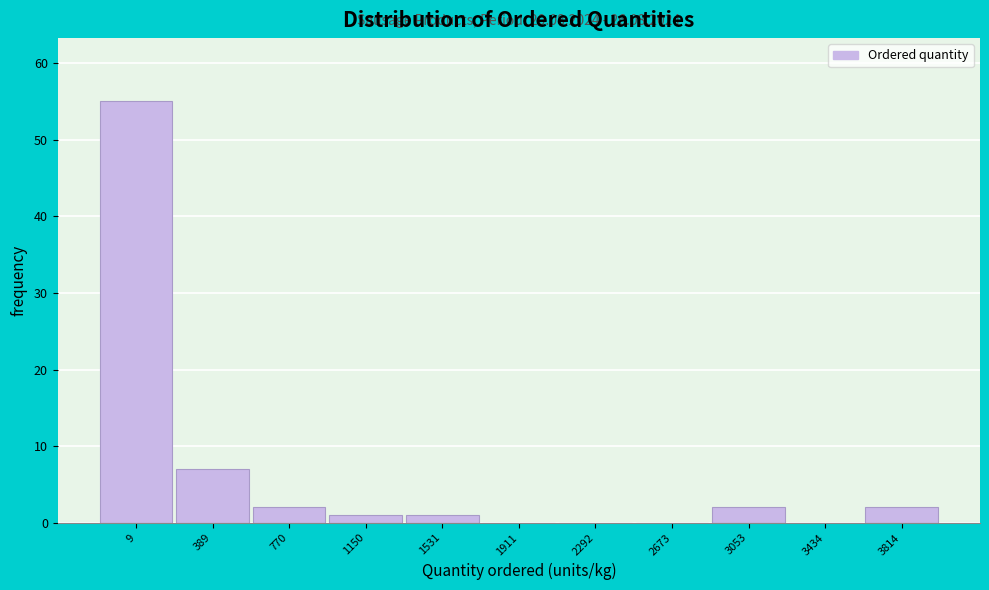

Reading right to left, what are all the values shown in this chart?

3814=2	3434=0	3053=2	2673=0	2292=0	1911=0	1531=1	1150=1	770=2	389=7	9=55